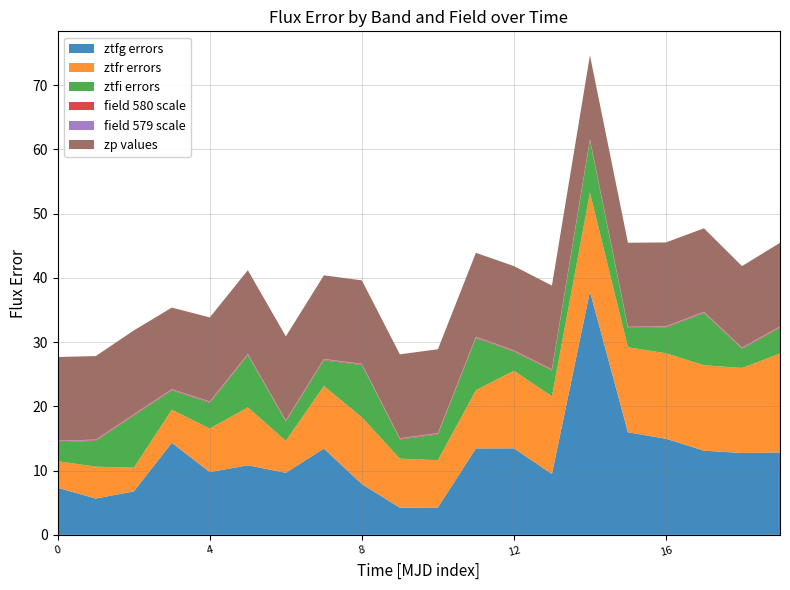

What is the lowest value of the ztfg errors series?

4.2